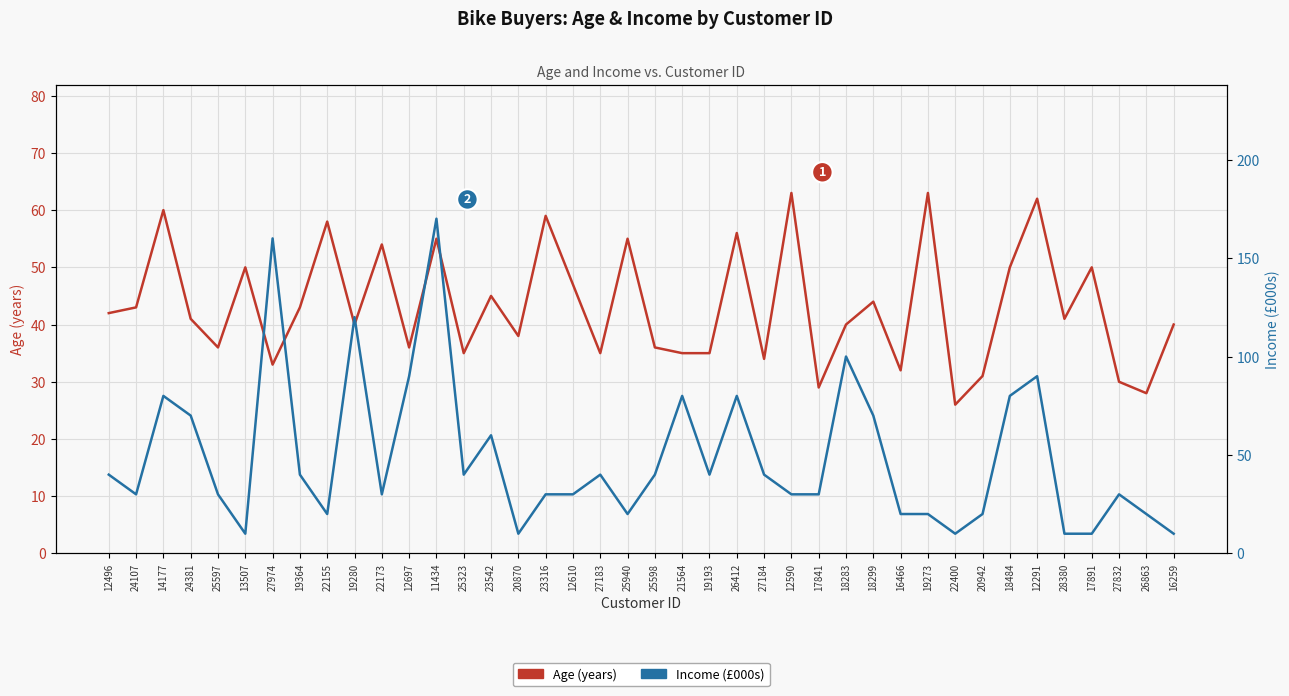

How many series are shown in this chart?

2